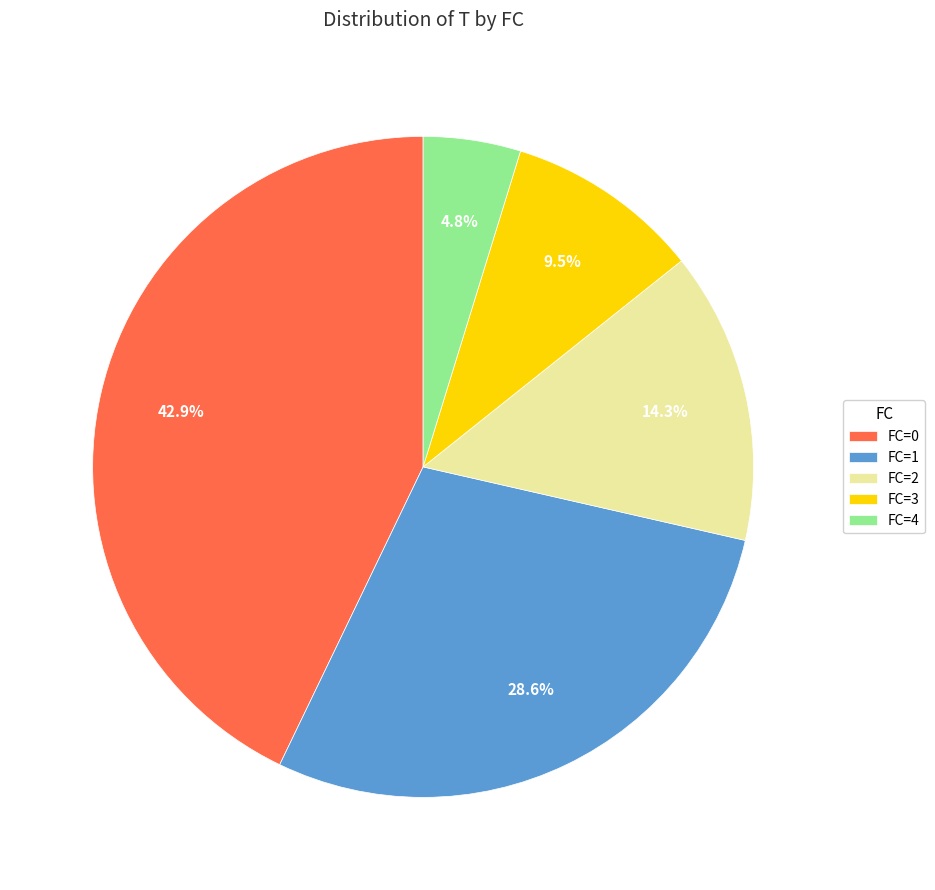

What is the ratio of the value at FC=3 to the value at FC=4?

2.0